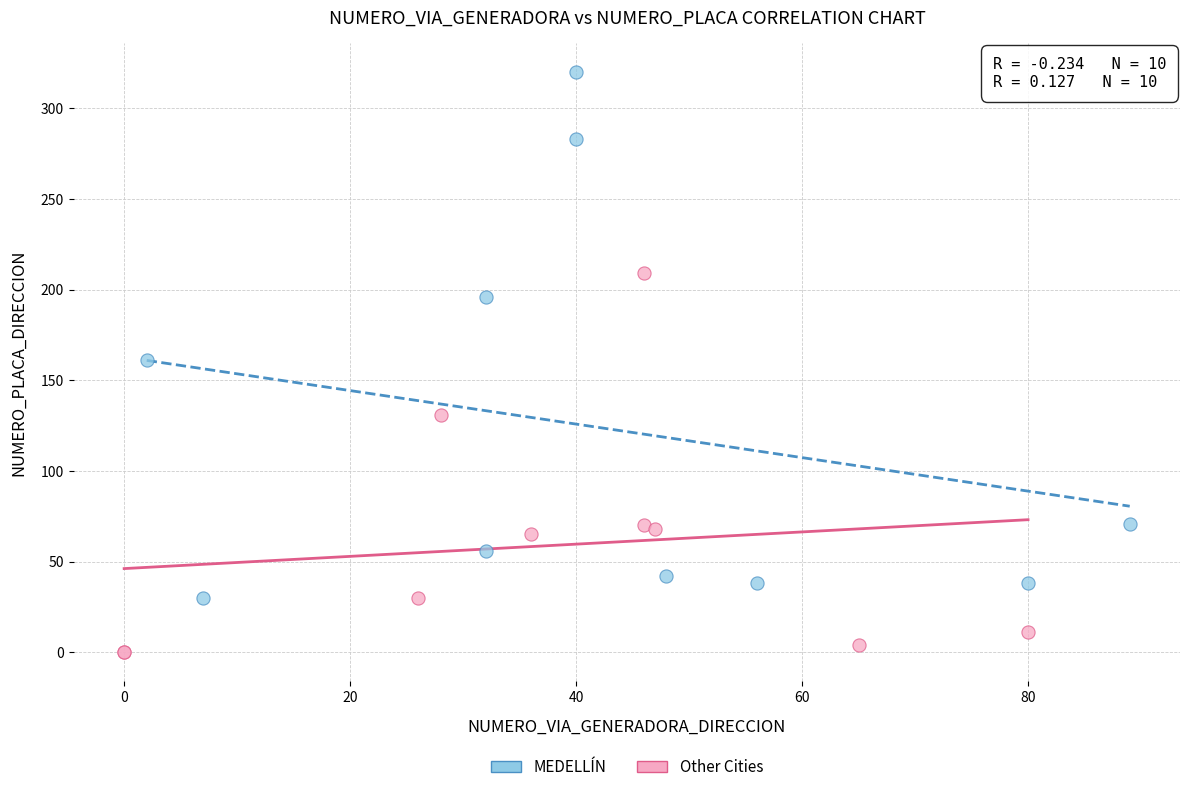

Which series has the largest Y range (max minus min)?

MEDELLÍN